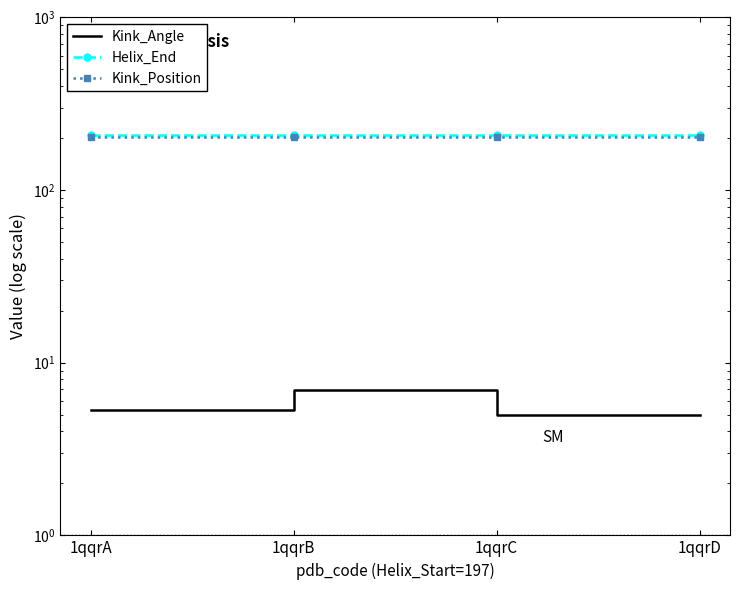

What is the smallest value displayed?

5.0